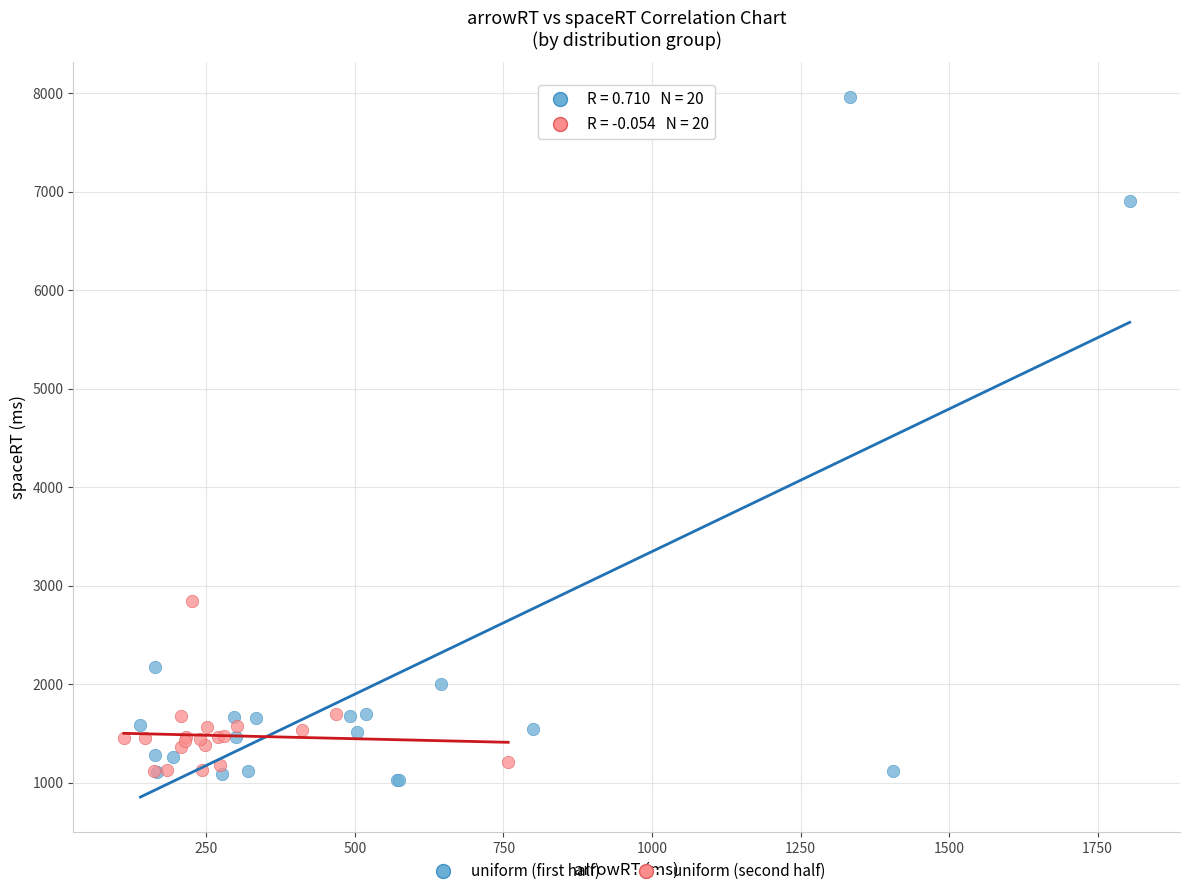

Which series contains the highest Y value?

uniform (first half)